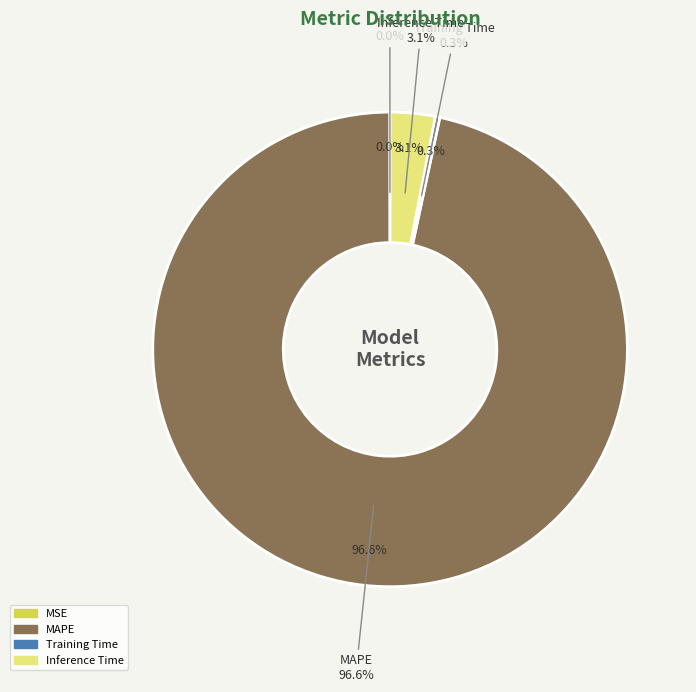

Which slice is the smallest?

MSE